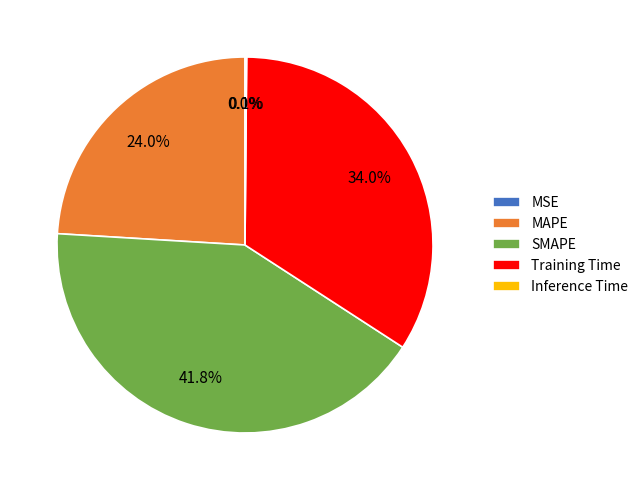

Does any single category account for the majority?

No